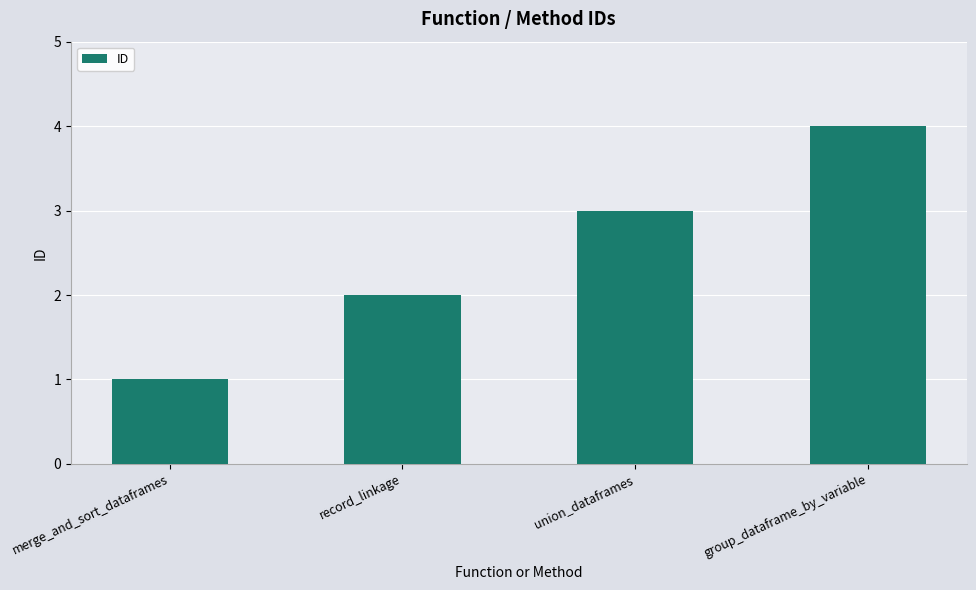

Between group_dataframe_by_variable and union_dataframes, which is larger?

group_dataframe_by_variable